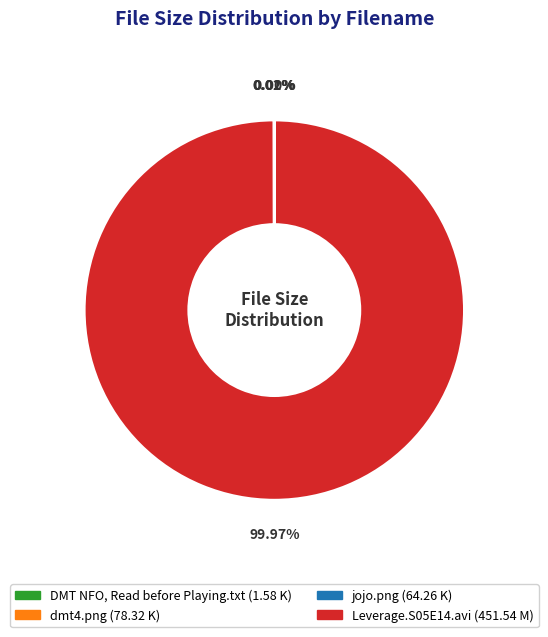

Which category accounts for the majority?

Leverage.S05E14.avi